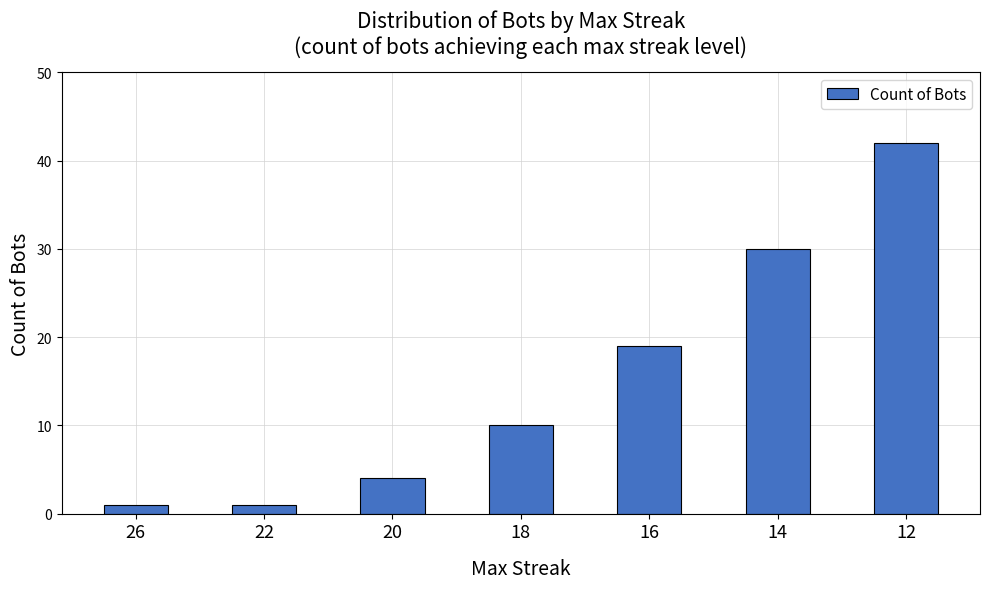

Reading left to right, list all the values displayed in this chart.

26=1	22=1	20=4	18=10	16=19	14=30	12=42